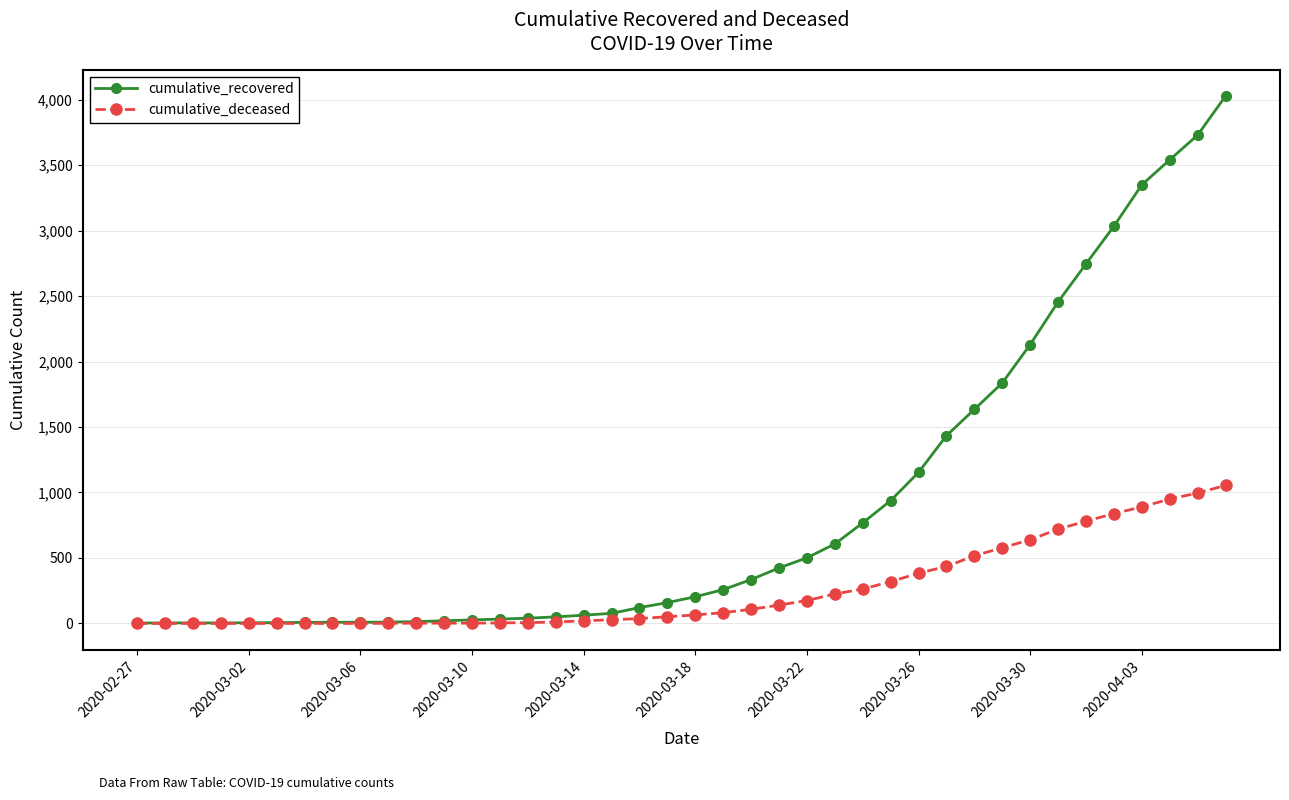

What is the average value of the cumulative_recovered series?

894